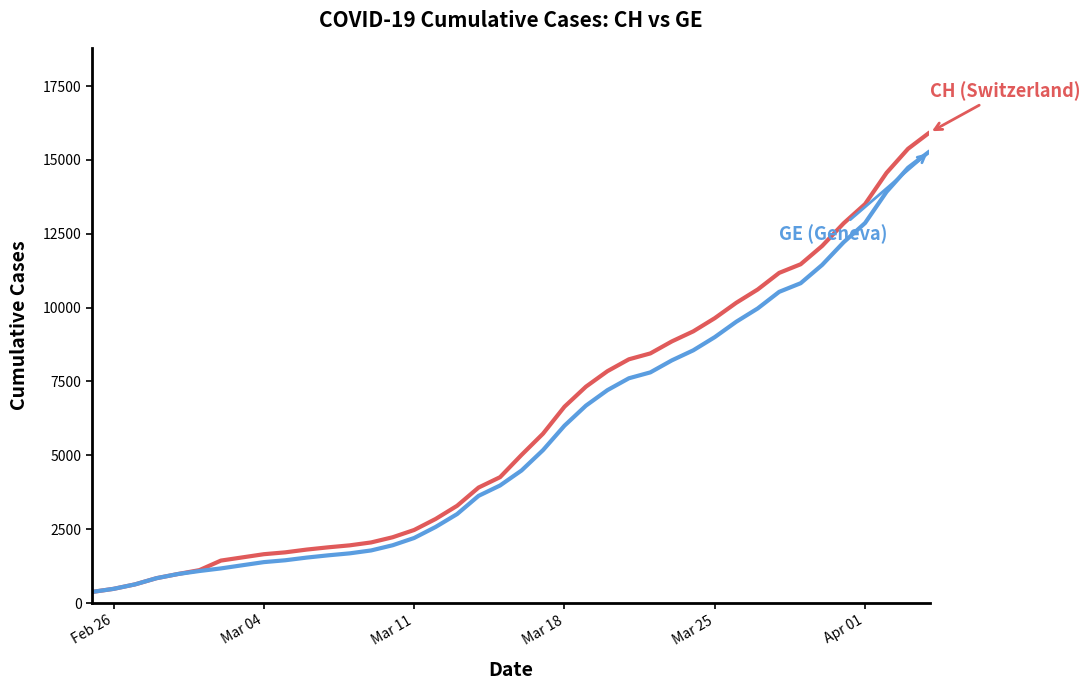

What is the maximum value shown in the chart?

15926